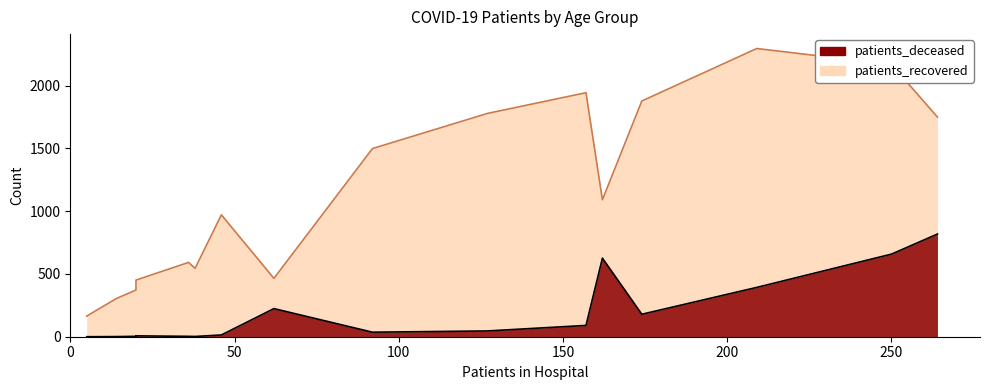

How many lines are shown in the chart?

2